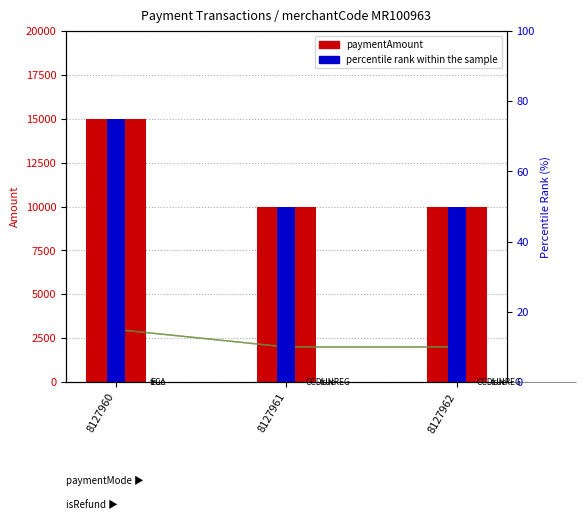

Does the chart contain any negative values?

No